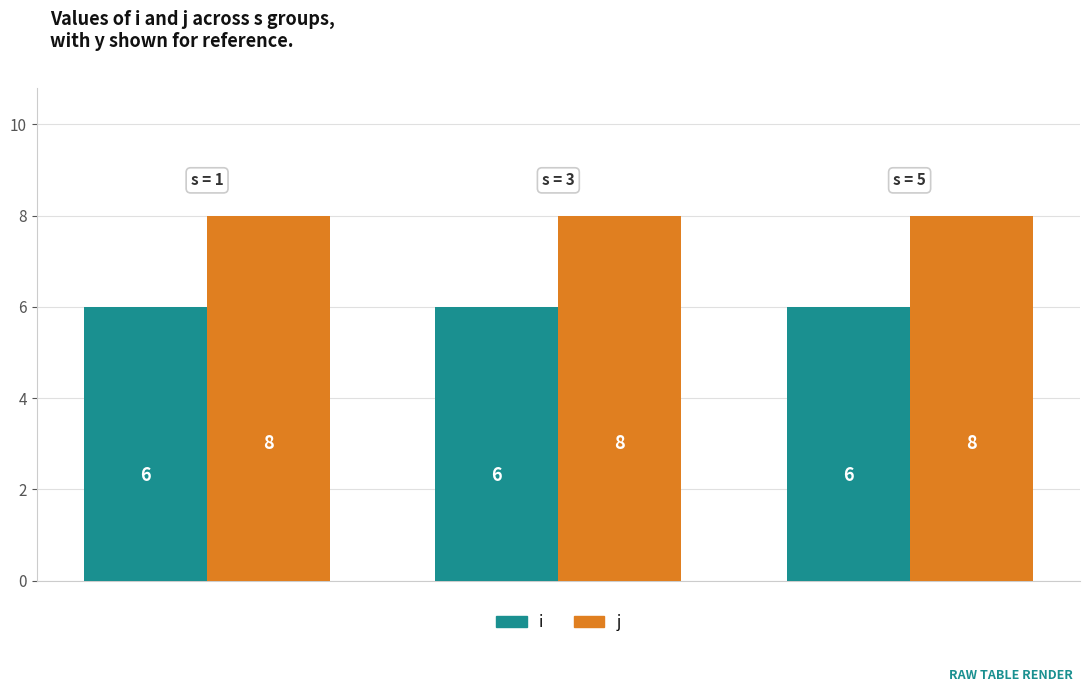

Rank the series by their average value, from highest to lowest.

j, i